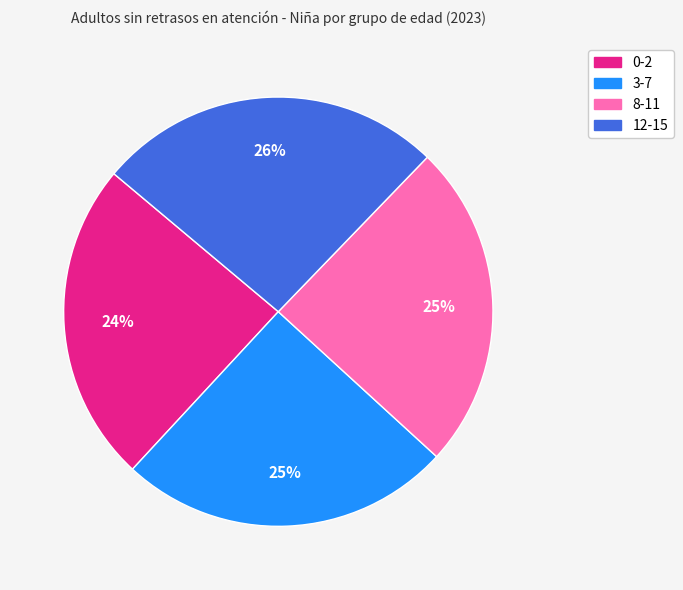

Is there any slice that represents more than half of the pie?

No